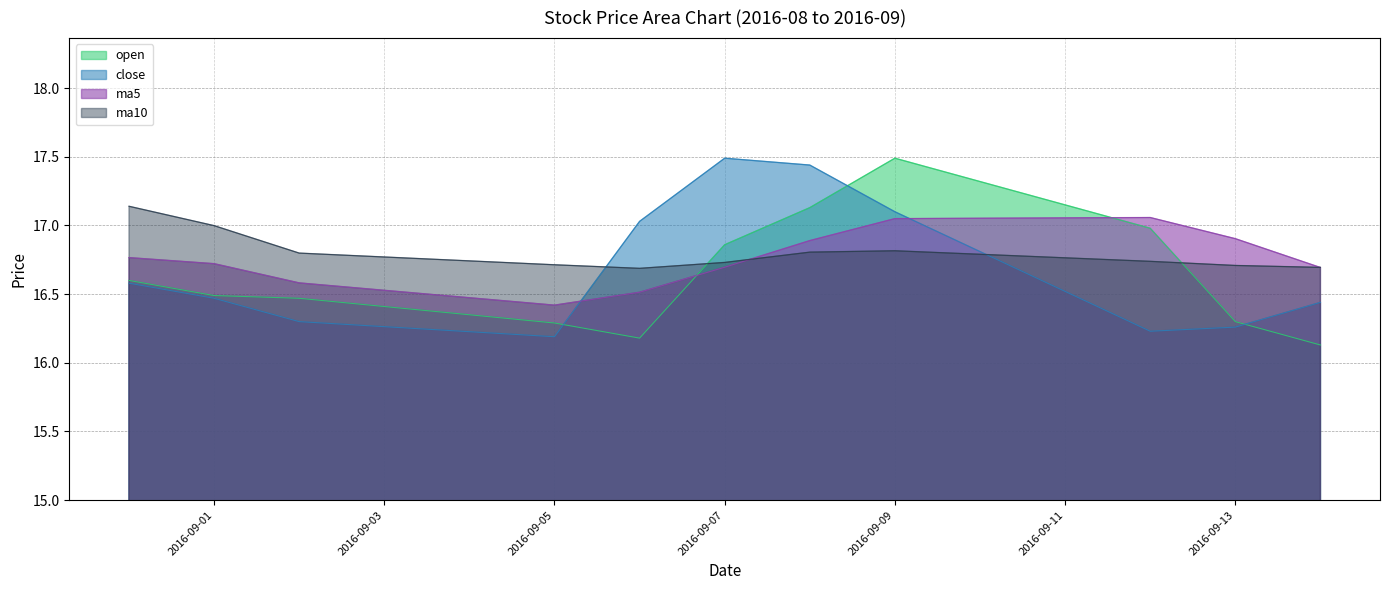

Which has a higher value, 2016-09-08 or 2016-09-13?

2016-09-08